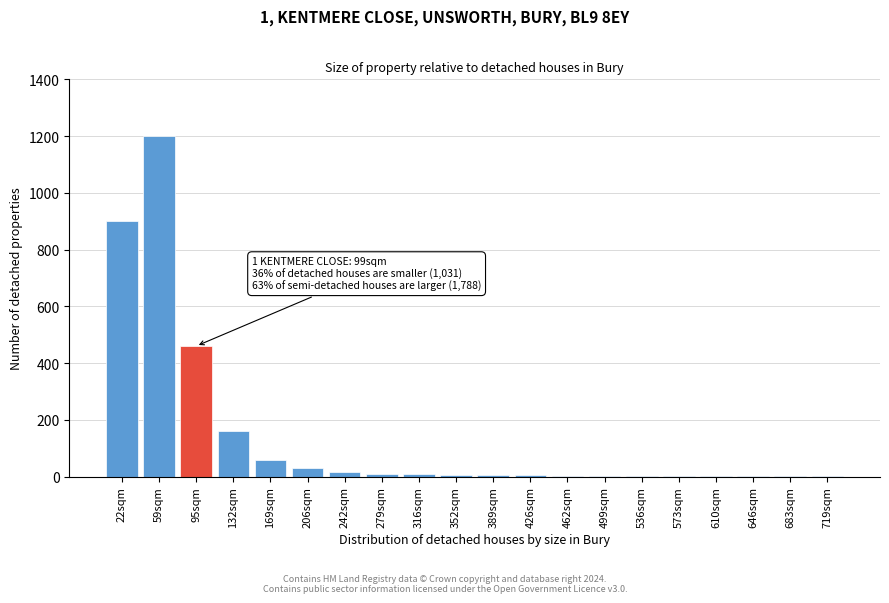

What is the maximum value shown in the chart?

1200